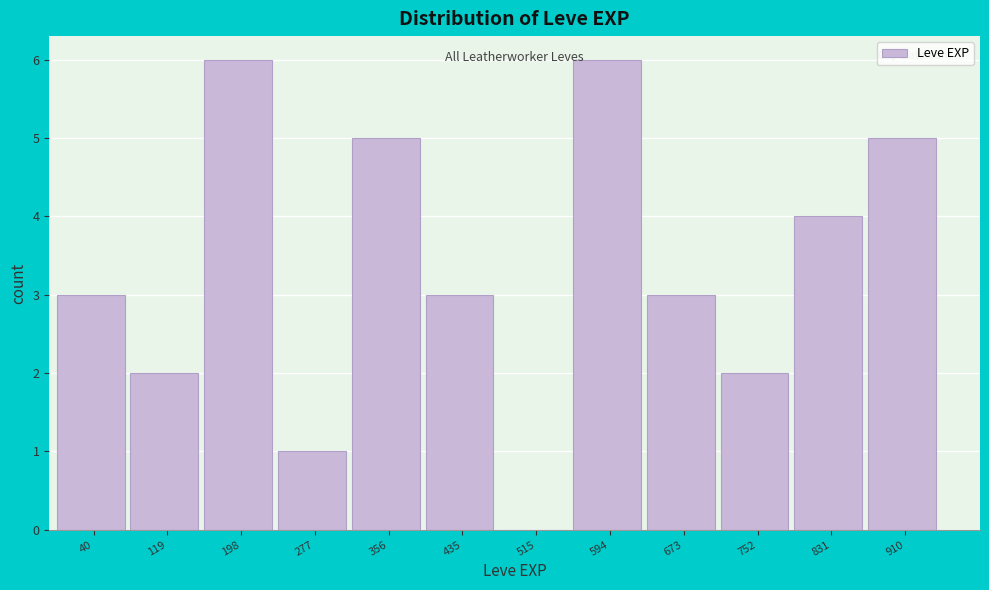

Reading right to left, extract all data points from this chart.

910=5	831=4	752=2	673=3	594=6	515=0	435=3	356=5	277=1	198=6	119=2	40=3